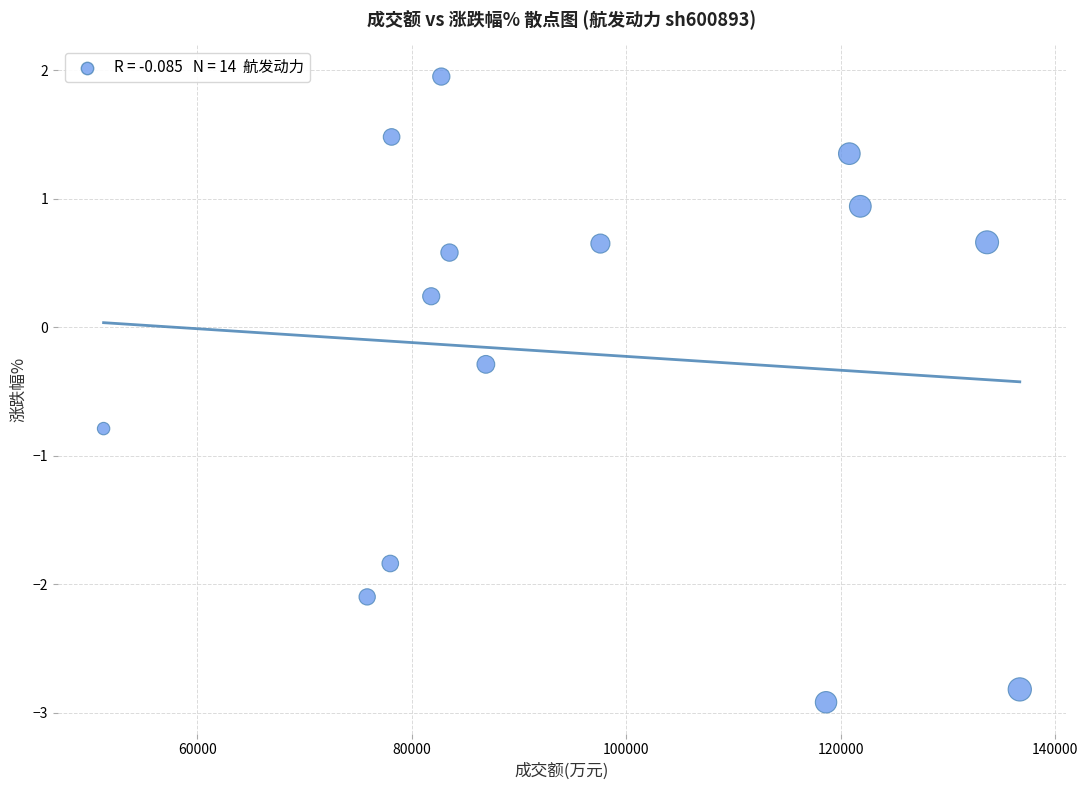

What is the range of Y values (max minus min)?

4.9